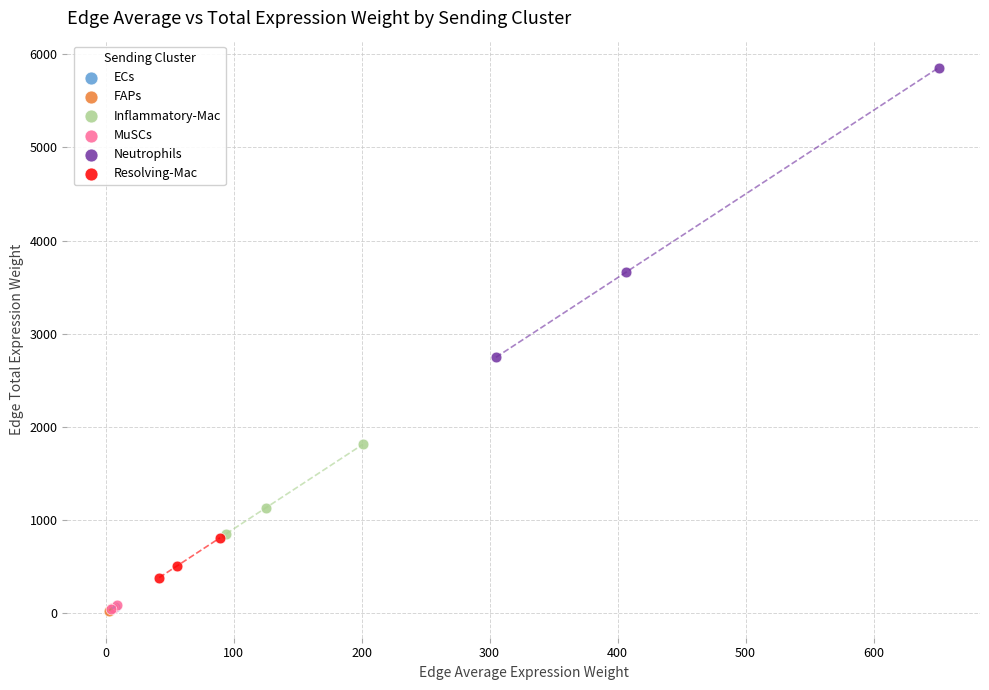

Which series contains the highest Y value?

Neutrophils